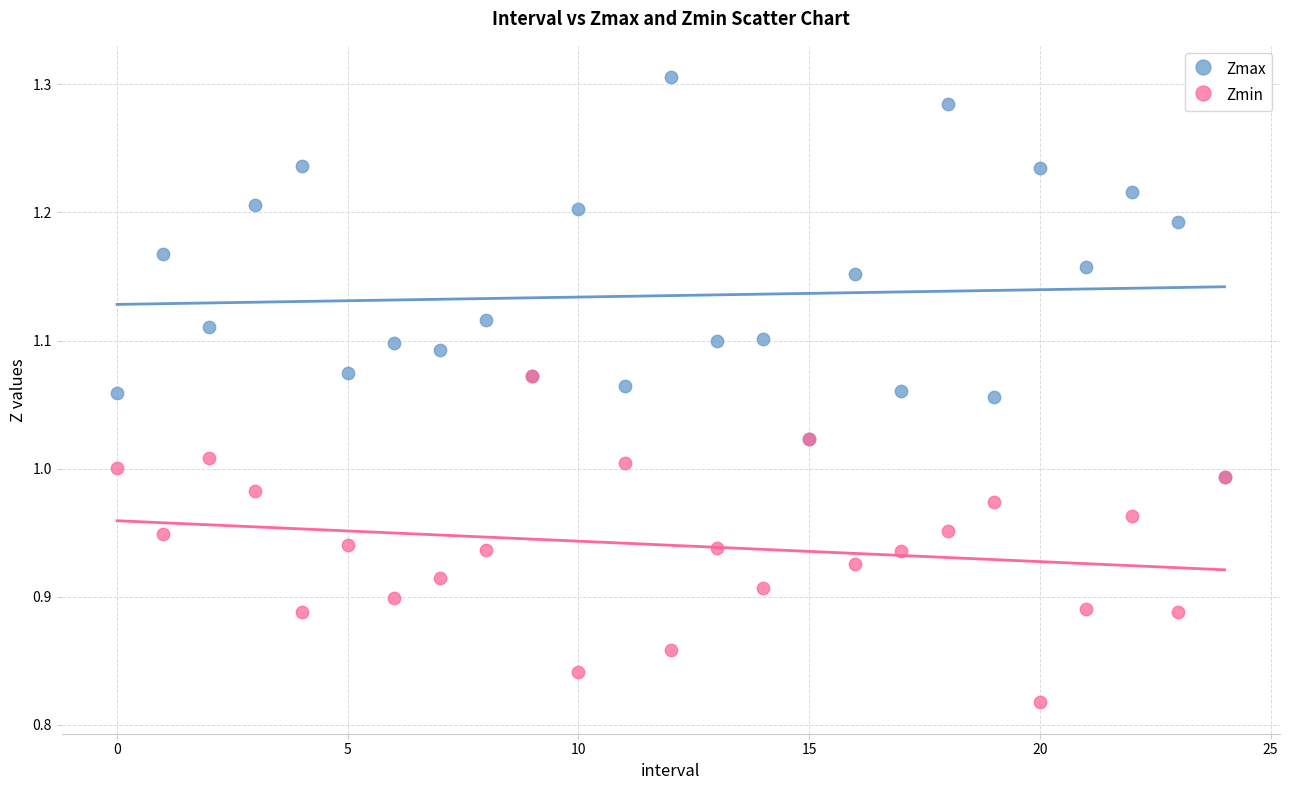

Which series reaches the maximum Y coordinate?

Zmax